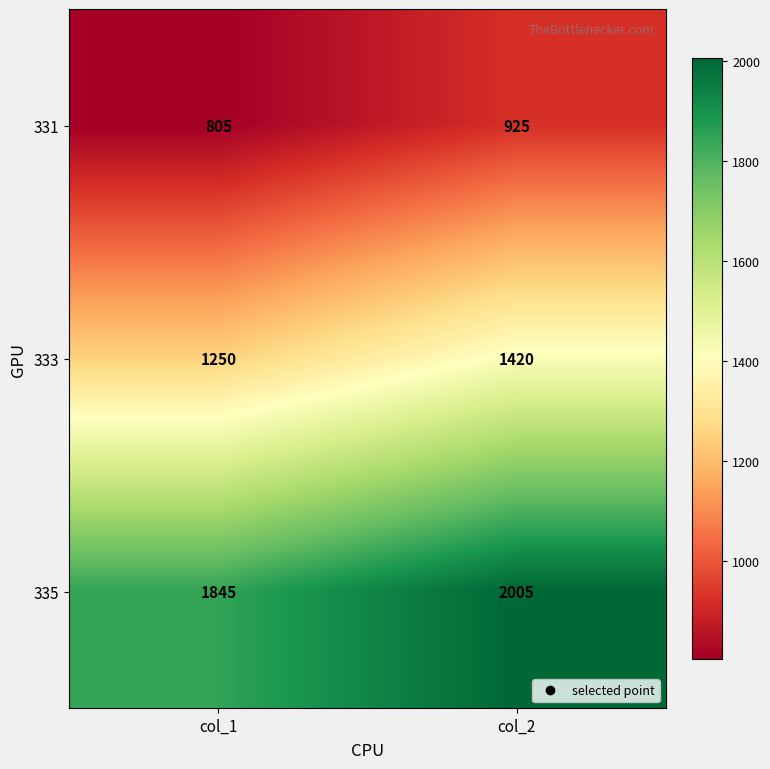

What is the greatest value displayed?

2005